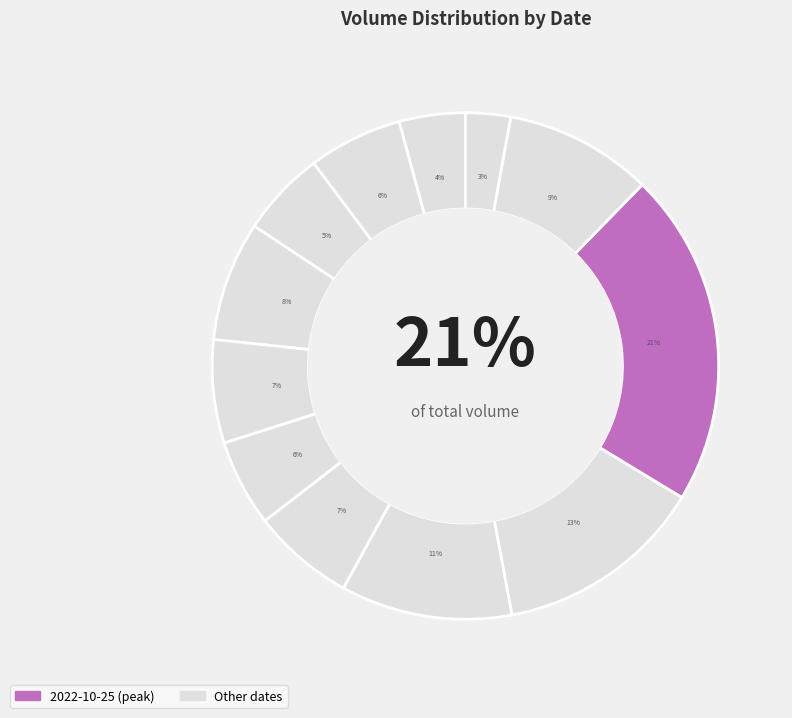

Which category has the smallest portion of the pie?

2022-10-21